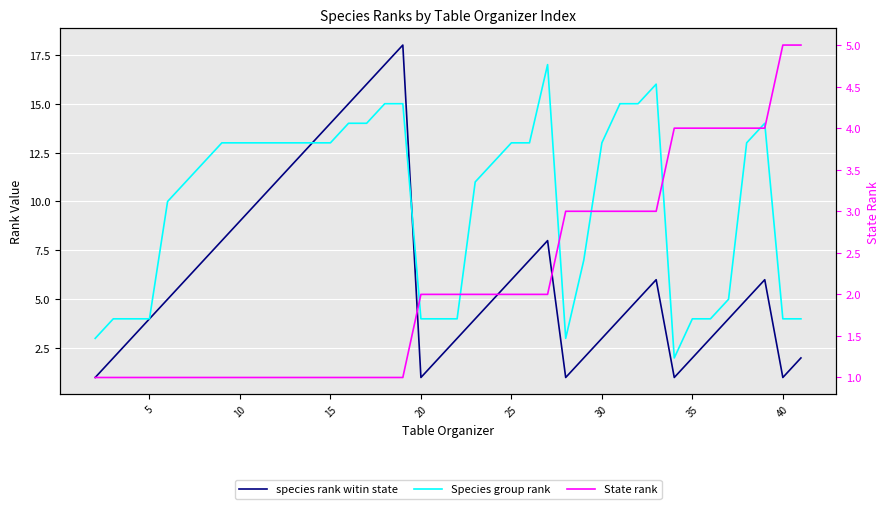

Which series ends up on top after the final intersection of State rank and species rank witin state?

State rank